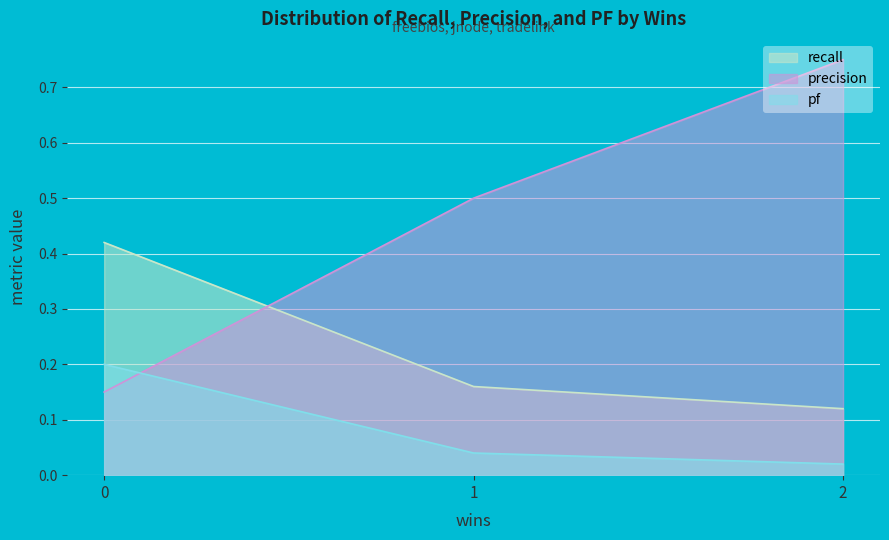

Reading left to right, transcribe all the data shown in this chart.

recall: 0=0.4	1=0.2	2=0.1
precision: 0=0.1	1=0.5	2=0.8
pf: 0=0.2	1=0.0	2=0.0